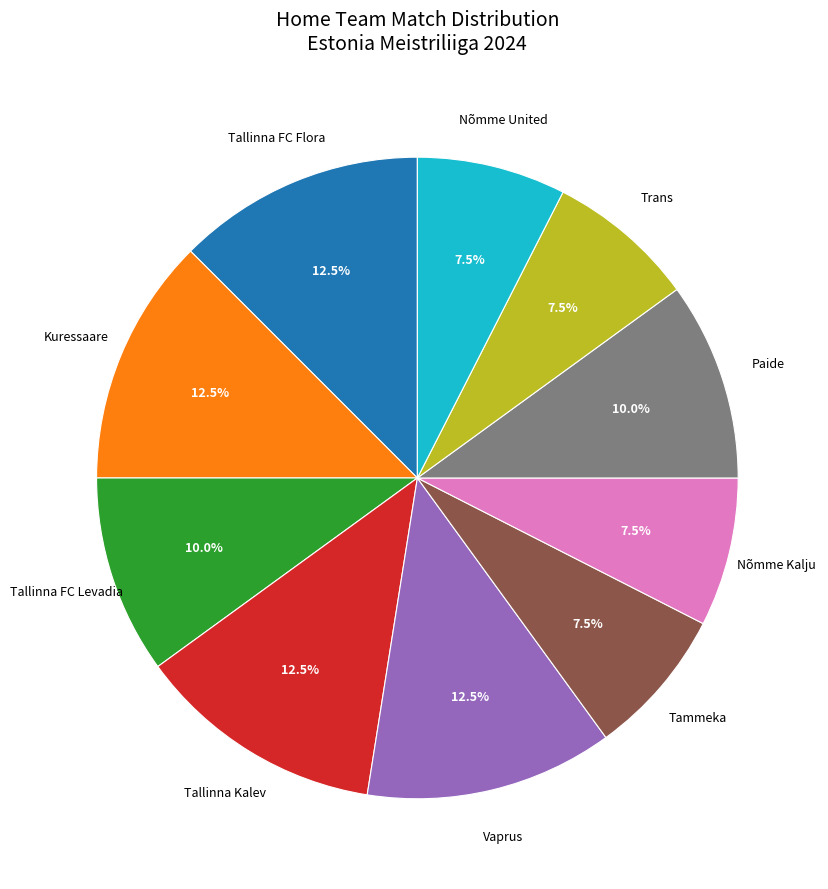

Is there a majority slice in this chart?

No